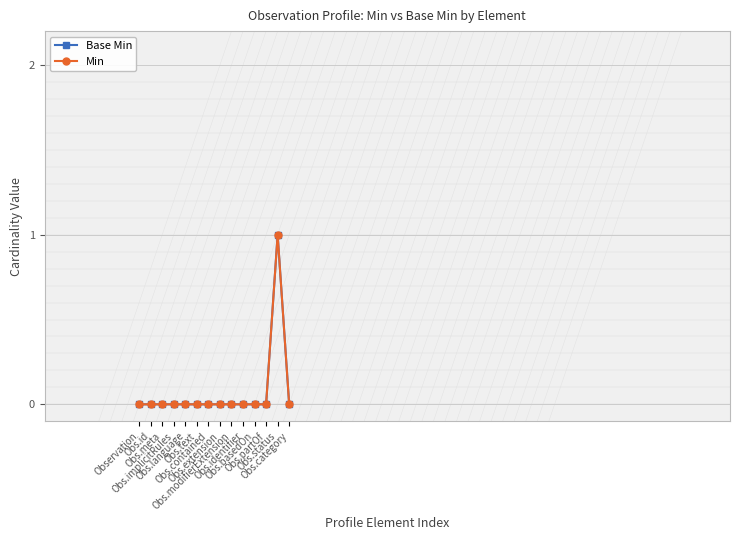

What position from the right is Observation?

14